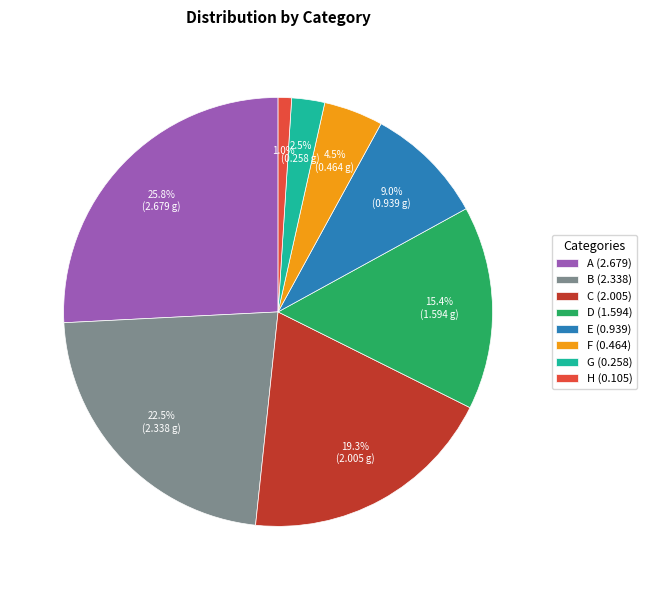

Which has a higher value, A (2.679) or E (0.939)?

A (2.679)